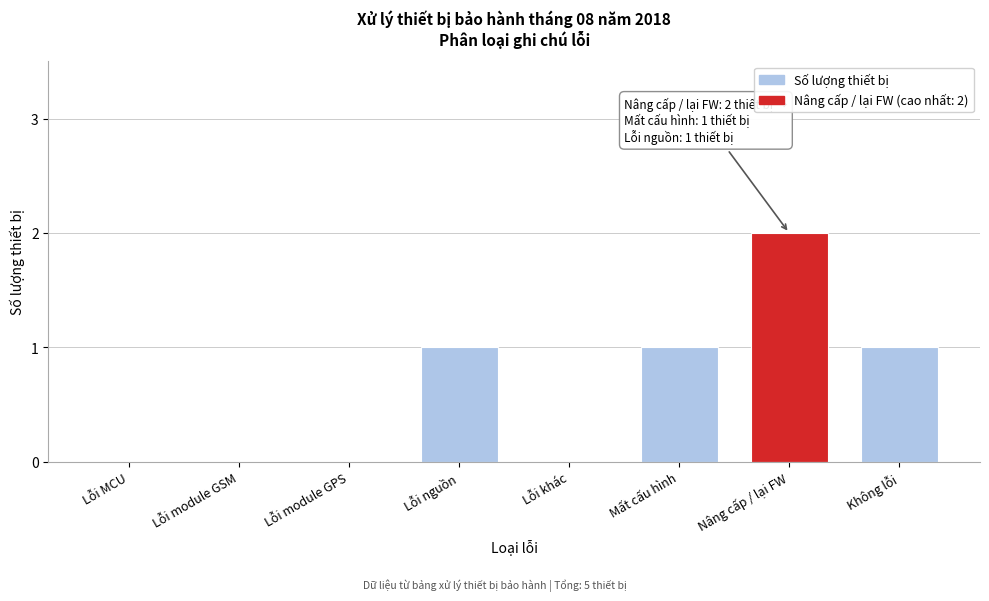

Reading left to right, extract all data points from this chart.

Lỗi MCU=0	Lỗi module GSM=0	Lỗi module GPS=0	Lỗi nguồn=1	Lỗi khác=0	Mất cấu hình=1	Nâng cấp / lại FW=2	Không lỗi=1